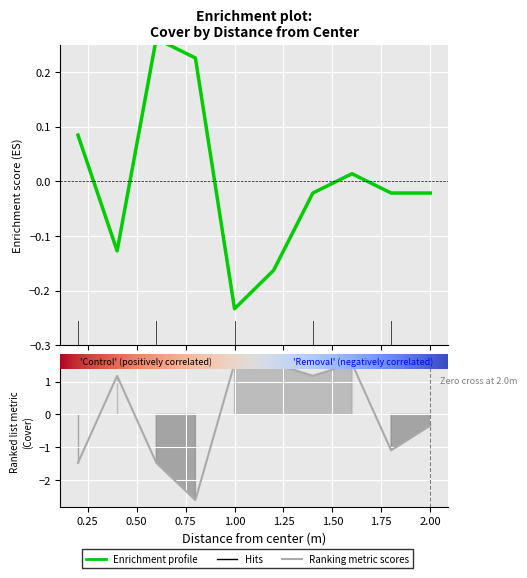

How many data points in Removal are less than 1?

5